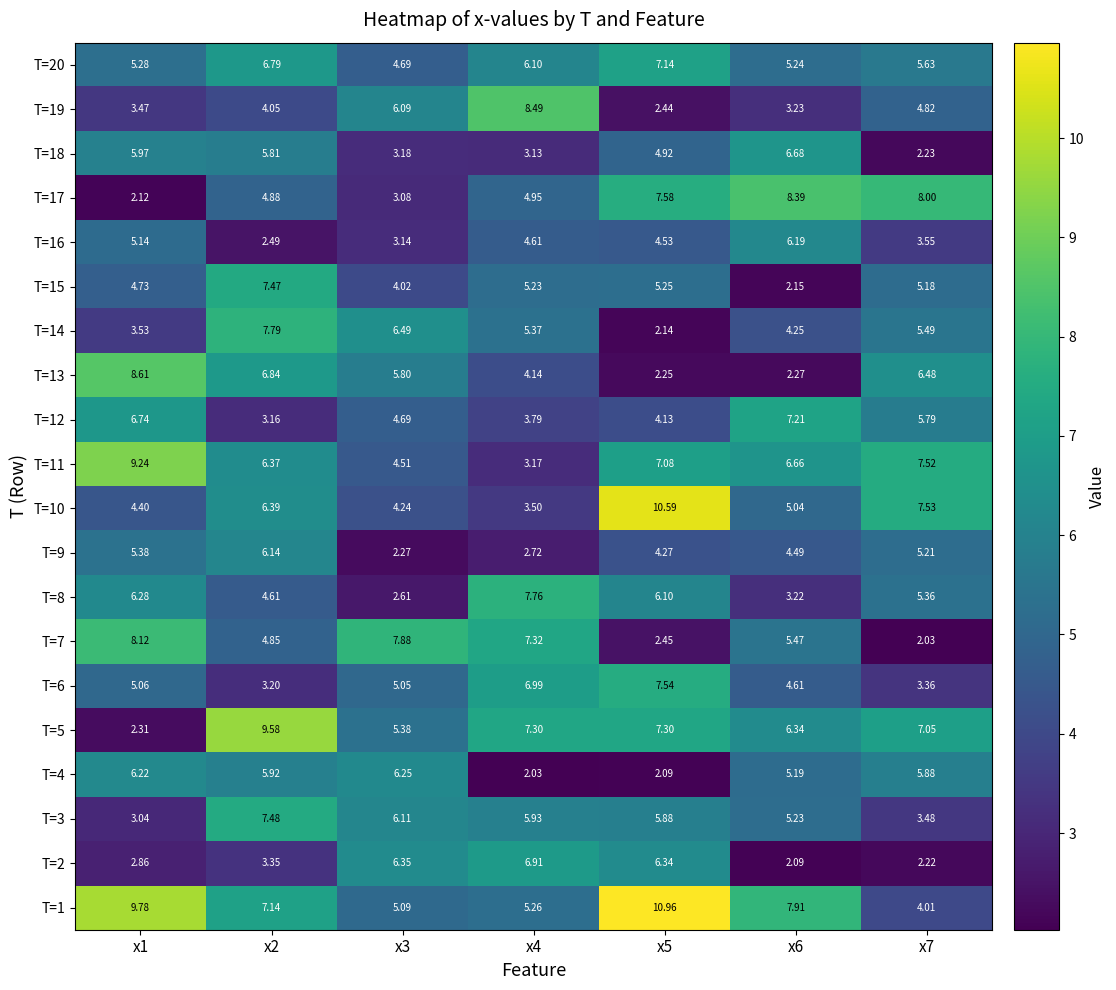

Is the value of T=8 at x4 greater than the value of T=12 at x1?

Yes